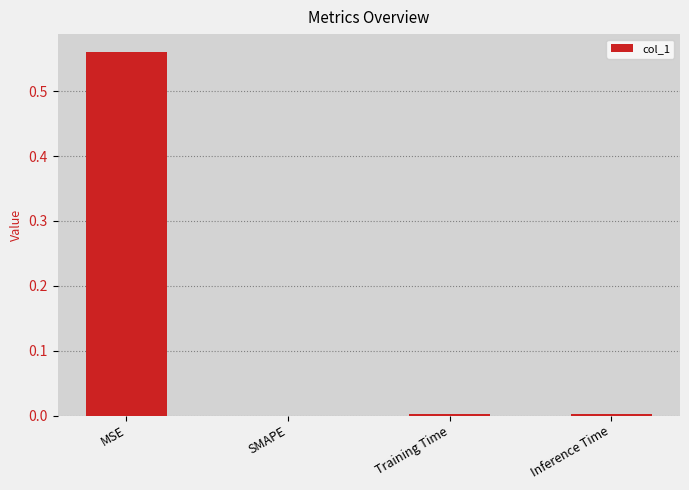

How many data points are above 0?

3